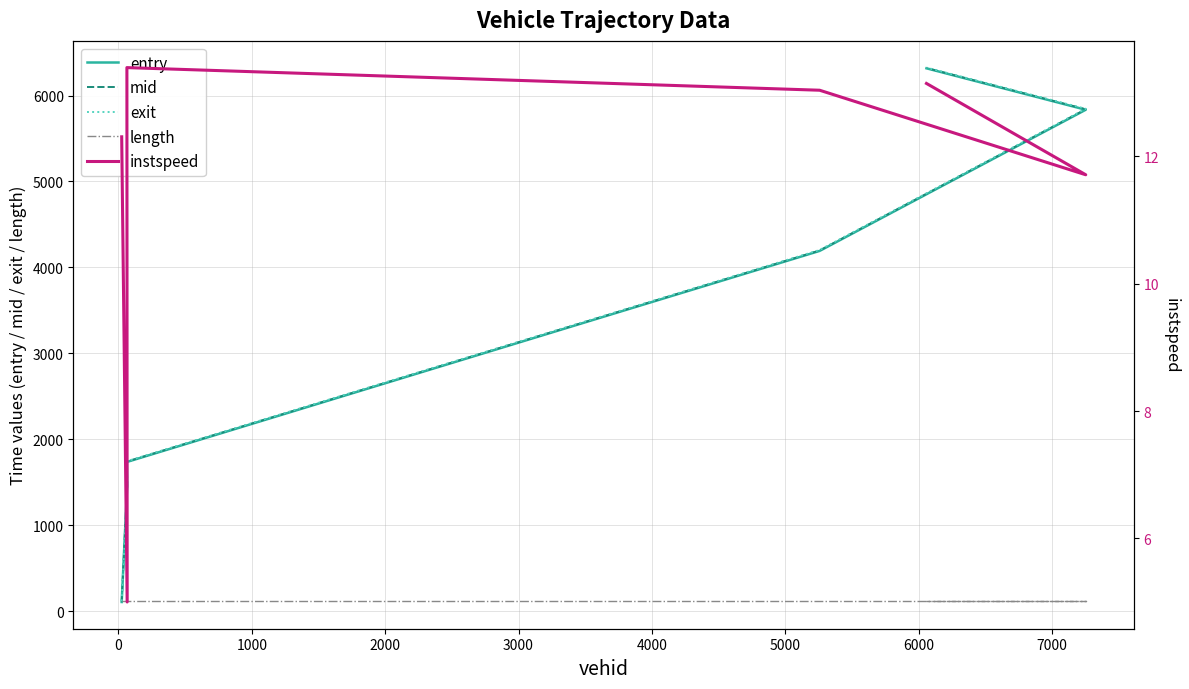

Count the number of categories in the chart.

6